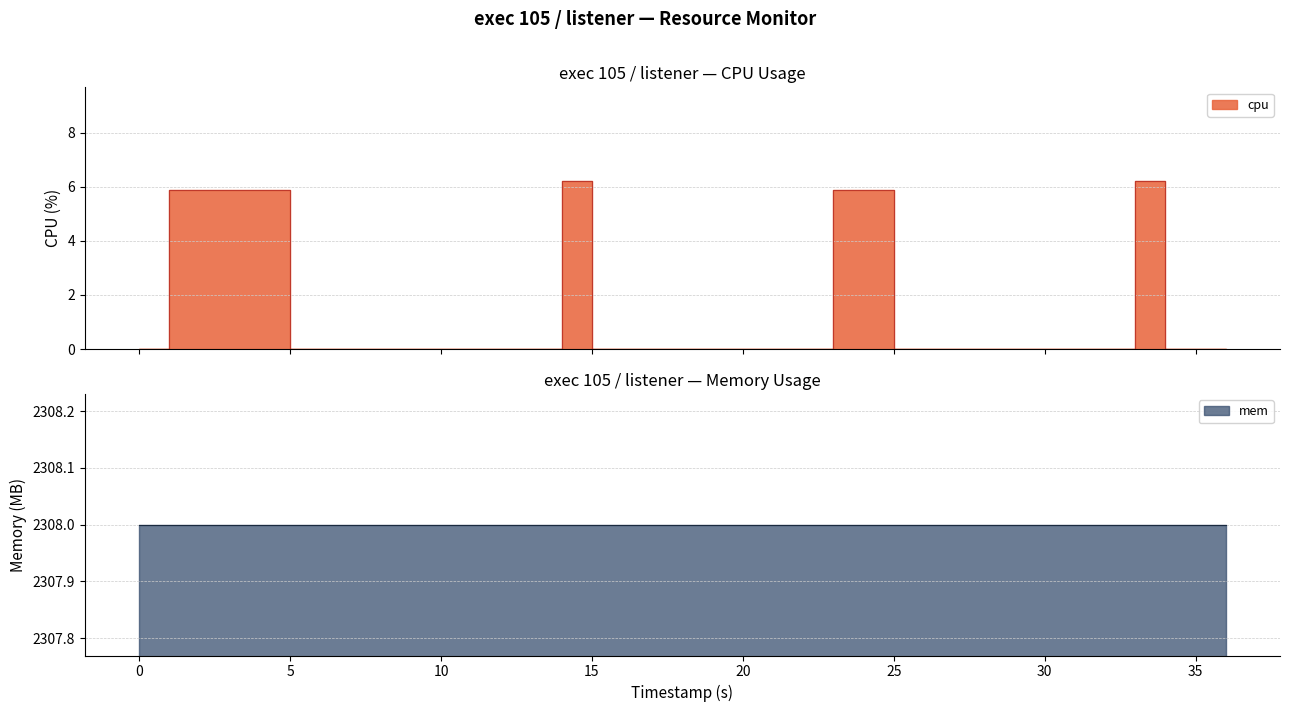

The chart shows a value of 10.1 at 5. True or false?

False